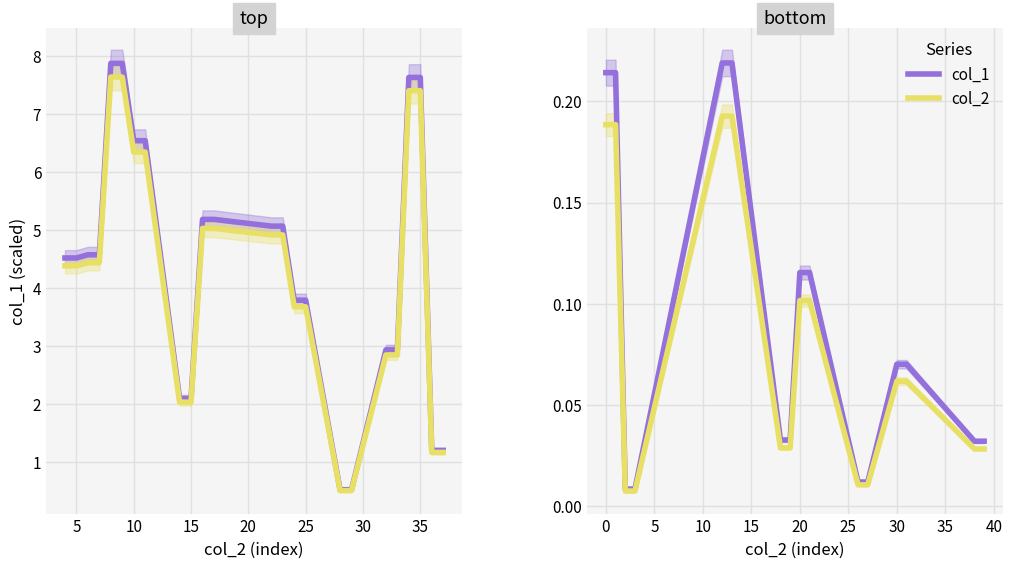

True or false: col_1 and col_2 cross at least once.

False